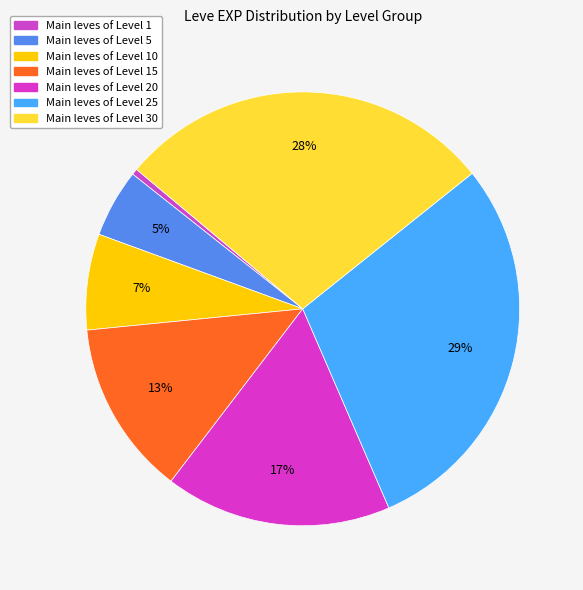

How many slices are in this pie chart?

7